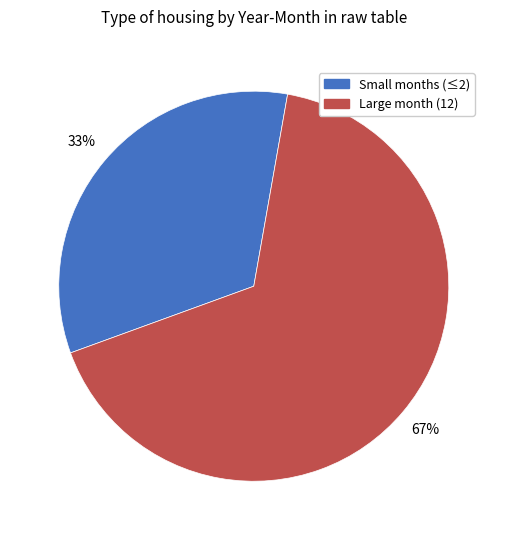

Which category has the smallest portion of the pie?

Small months (≤2)